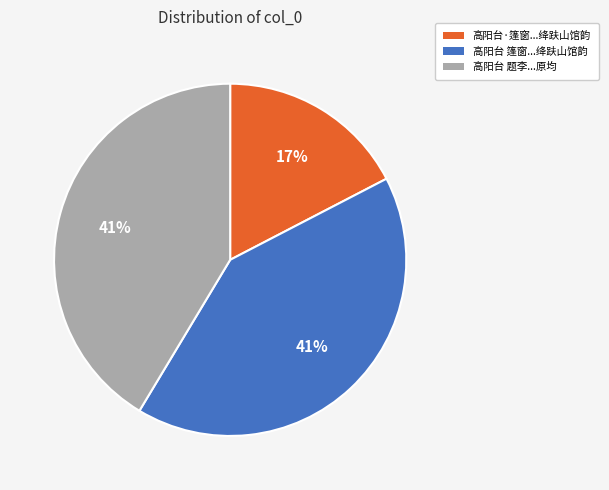

How many segments does this pie chart have?

3